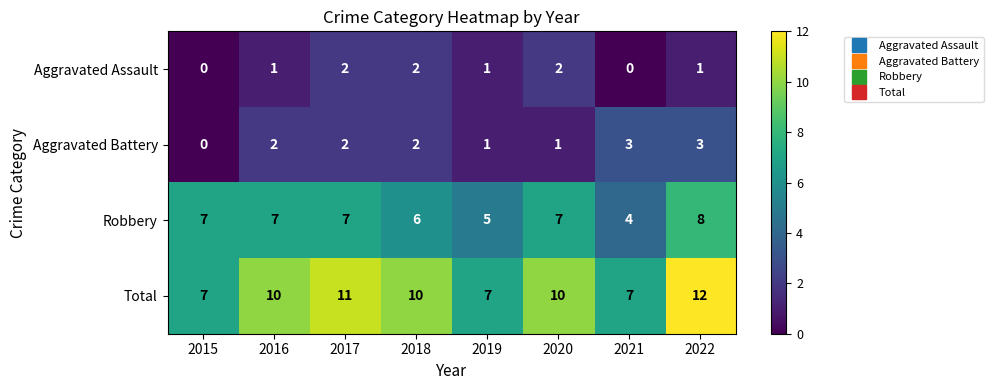

Which series has the widest spread of values?

Total